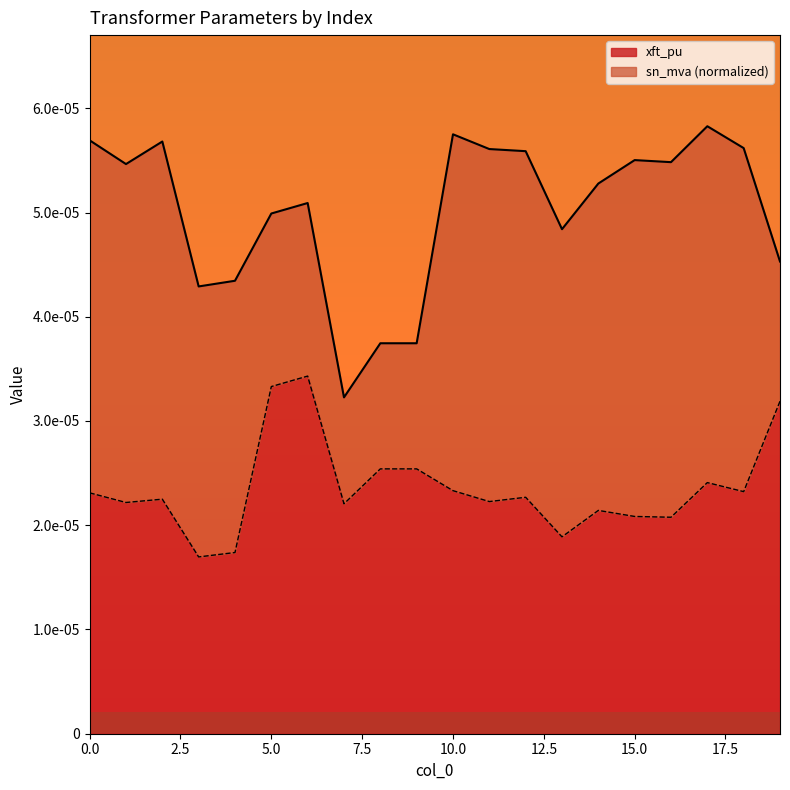

What are all the series names shown in the legend?

xft_pu, sn_mva (normalized)